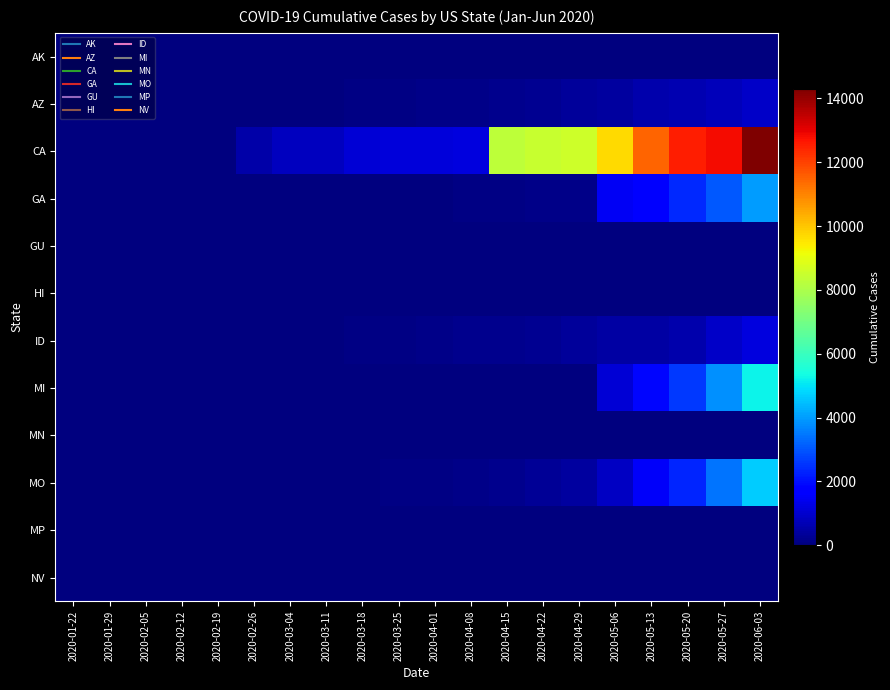

What is the total value across all series at 2020-03-11?

952